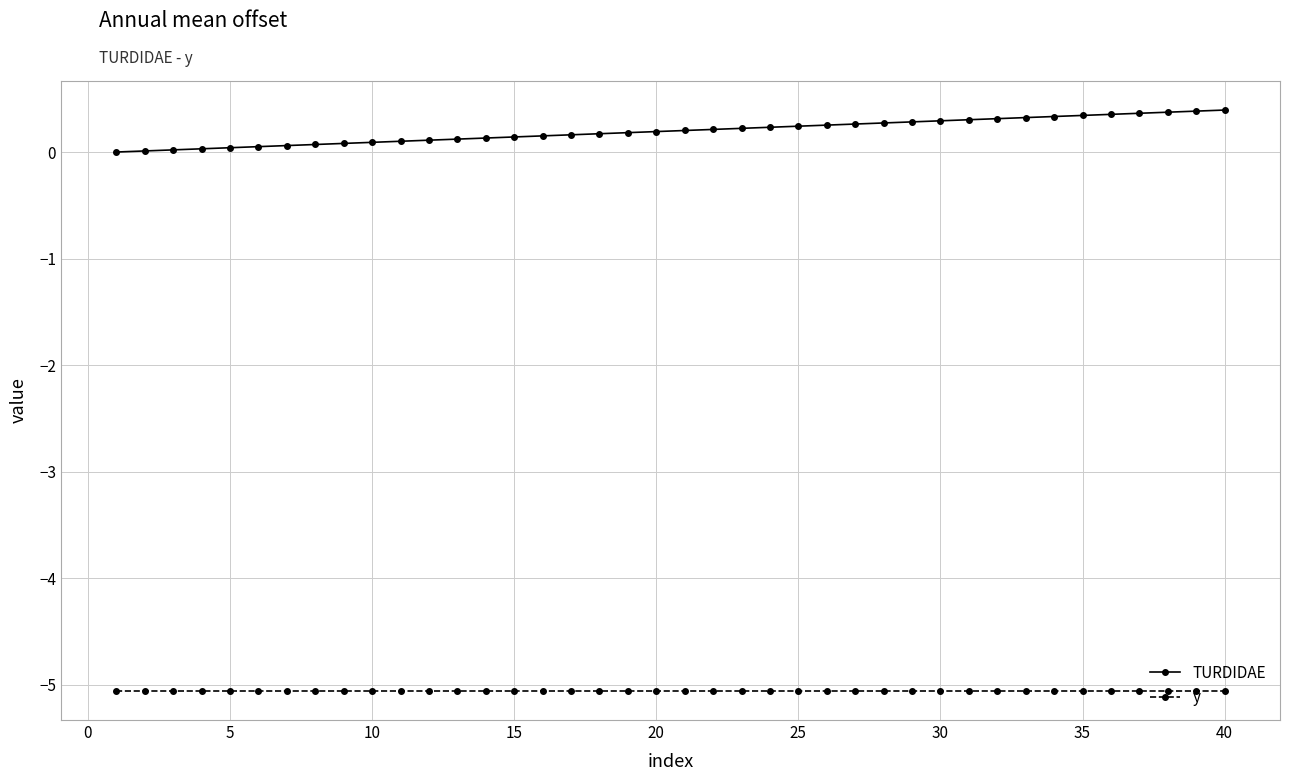

Rank the series by their maximum value, from highest to lowest.

TURDIDAE, y